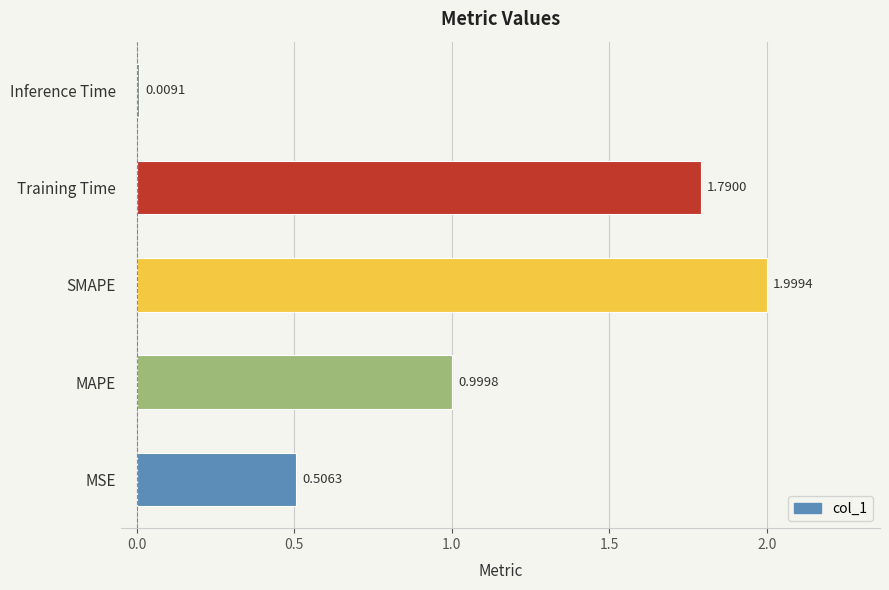

What is the sum of the values at SMAPE and MSE?

2.5